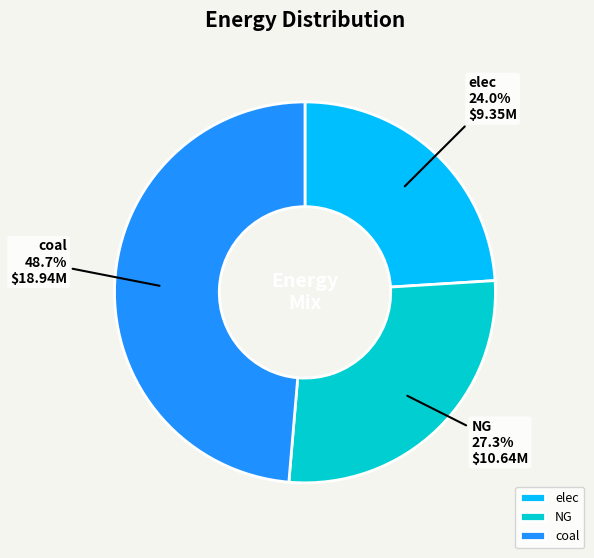

Combined, do NG and elec account for over 50%?

Yes